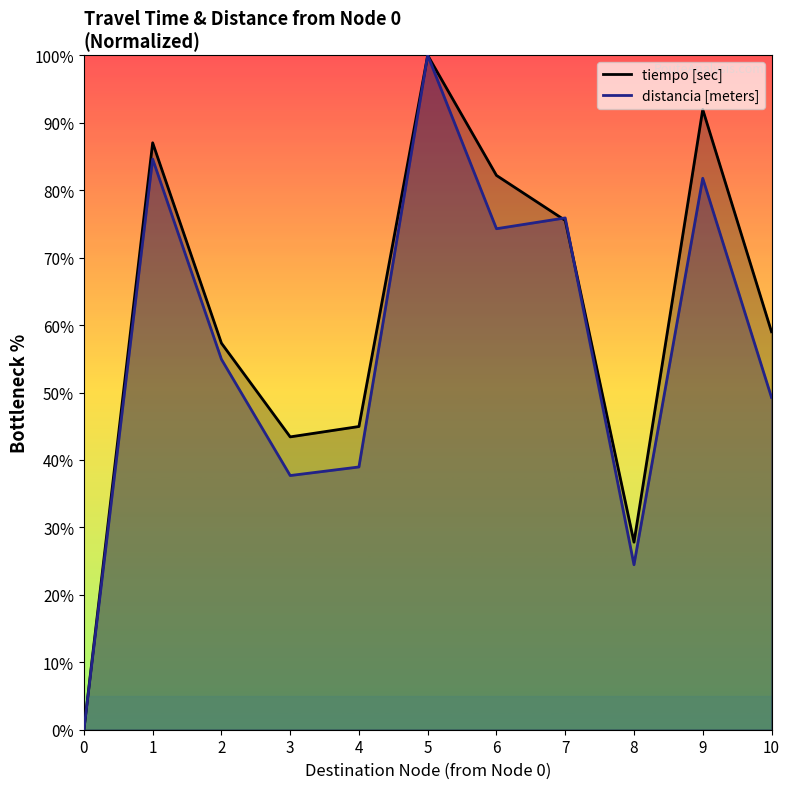

What is the spread (max minus min) of values at 9?

10.2